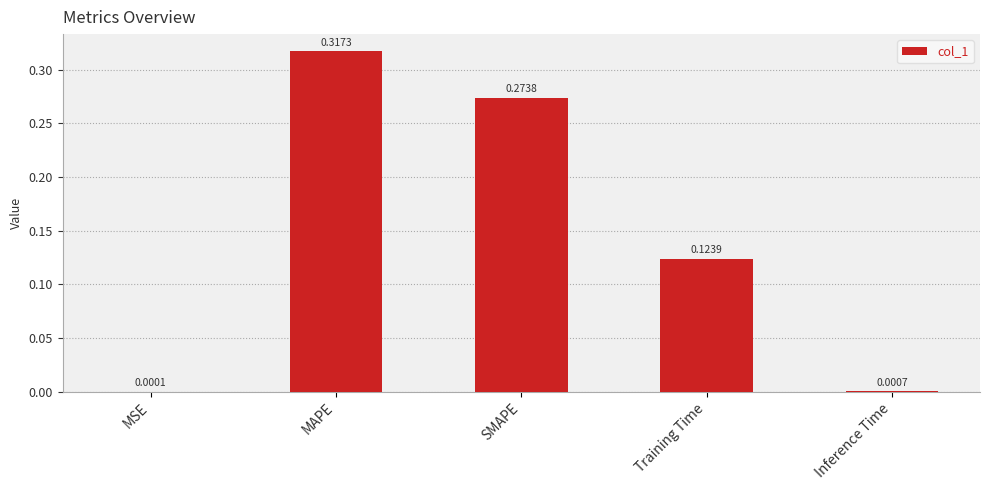

What is the change in value from MSE to SMAPE?

+0.3